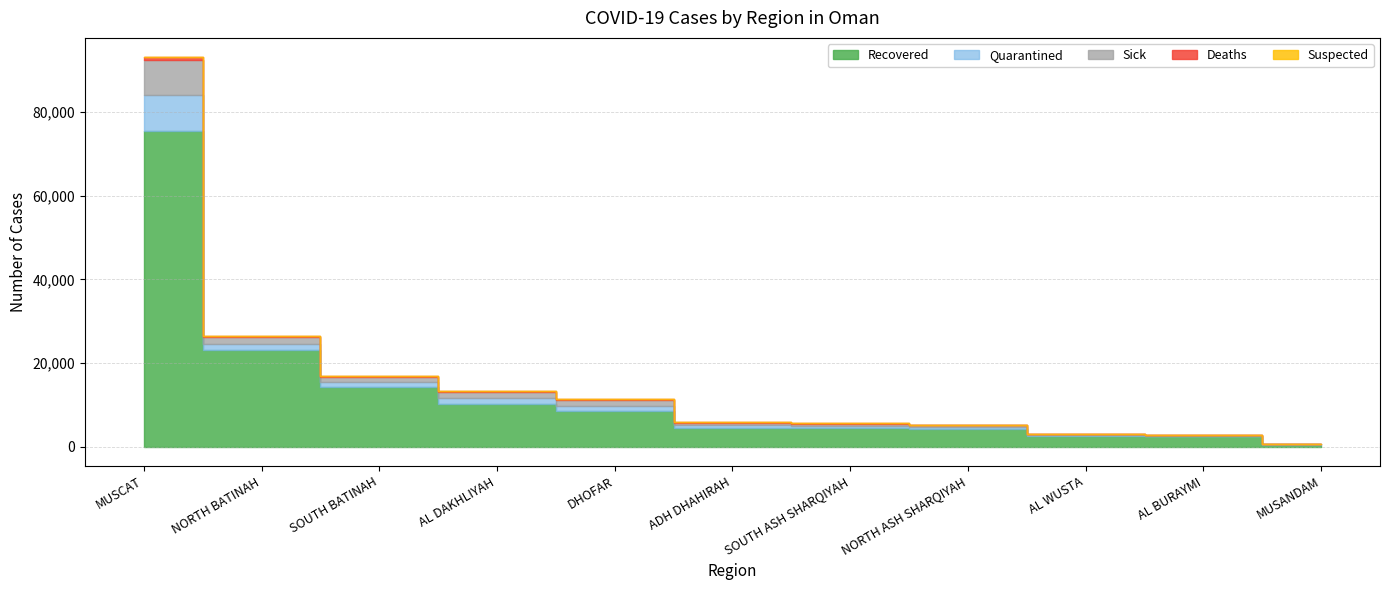

How many lines are shown in the chart?

5